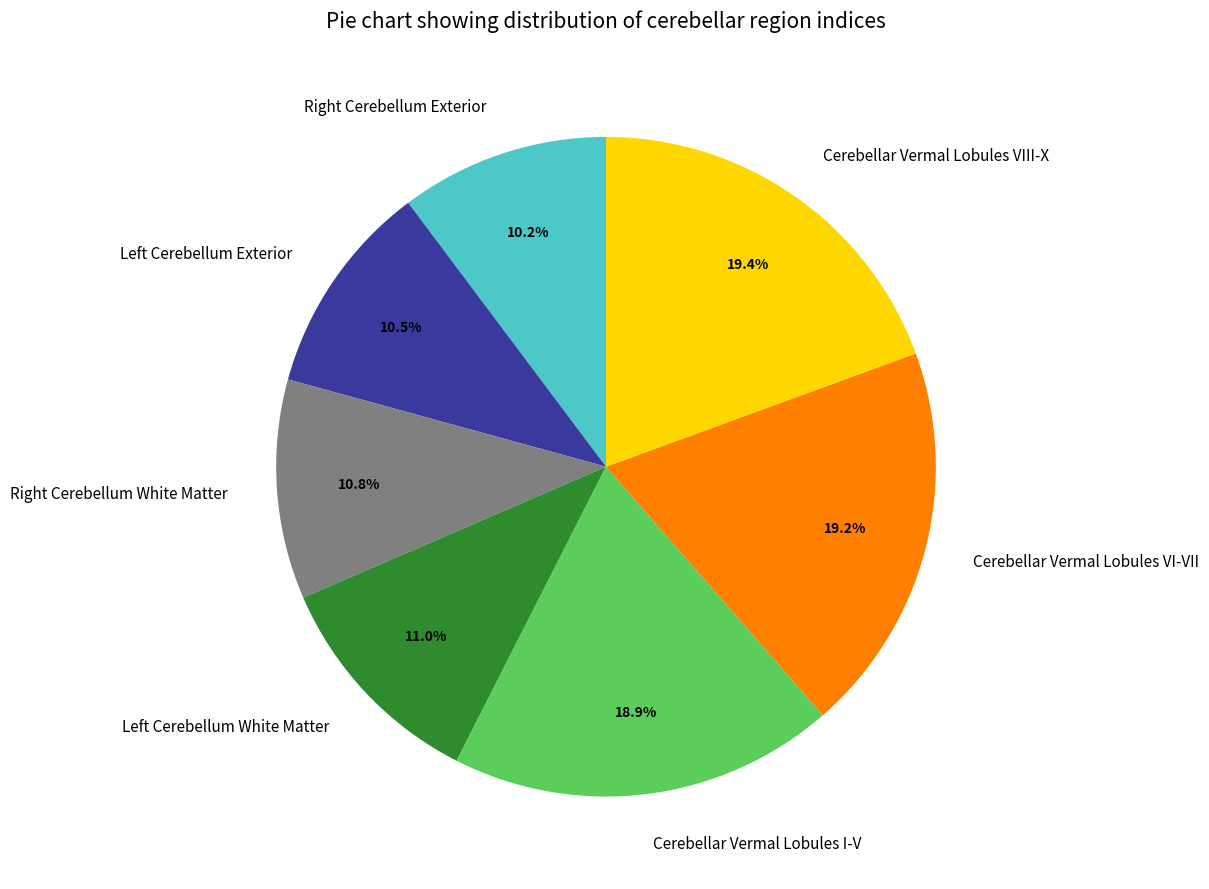

Is there a majority slice in this chart?

No